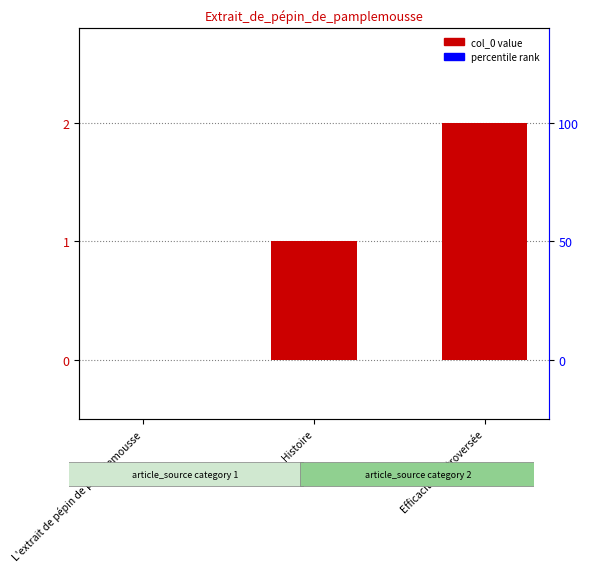

Reading left to right, list all the values displayed in this chart.

0	1	2